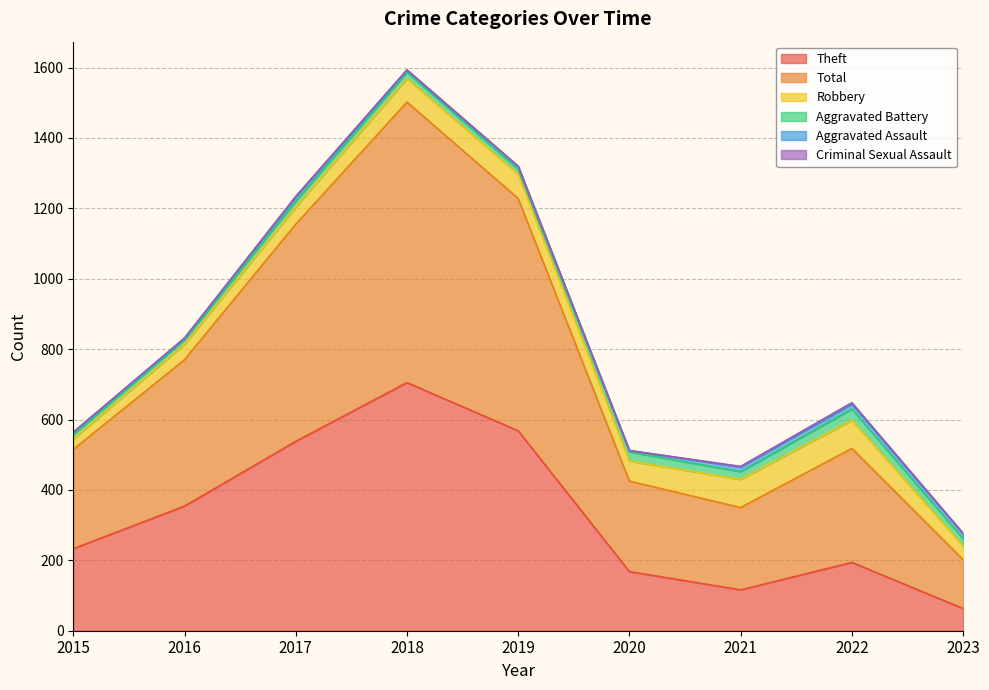

Reading right to left, extract all data points from this chart.

Theft: 63	194	116	168	568	705	538	354	233
Total: 139	324	234	257	660	797	617	416	282
Robbery: 39	80	80	57	69	67	49	44	30
Aggravated Battery: 21	32	22	26	14	18	17	13	13
Aggravated Assault: 13	14	13	4	8	5	12	3	6
Criminal Sexual Assault: 2	4	2	0	1	2	1	2	0